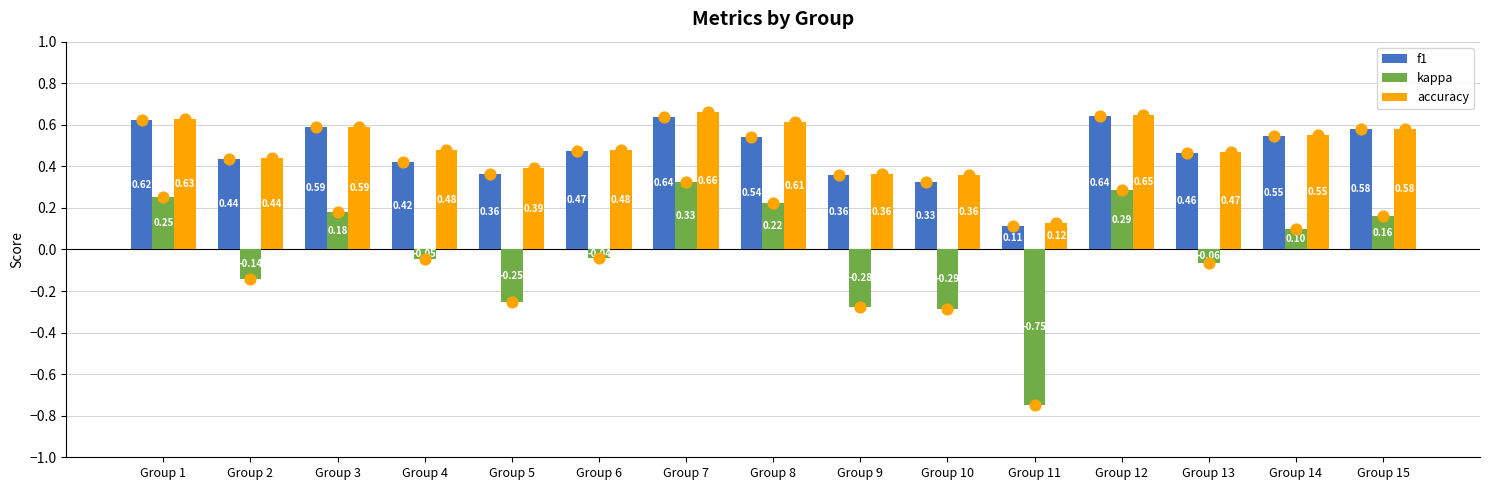

Which series reaches the maximum Y coordinate?

accuracy